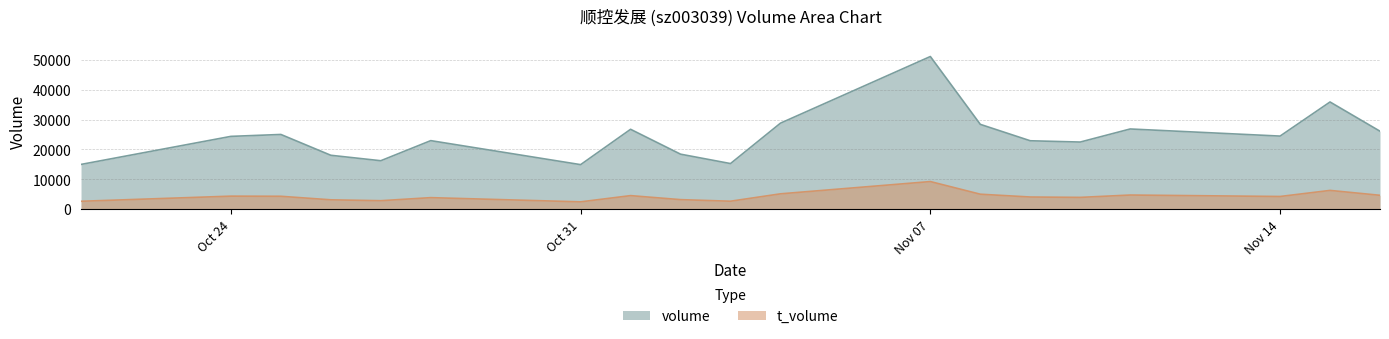

True or false: t_volume and volume cross at least once.

False